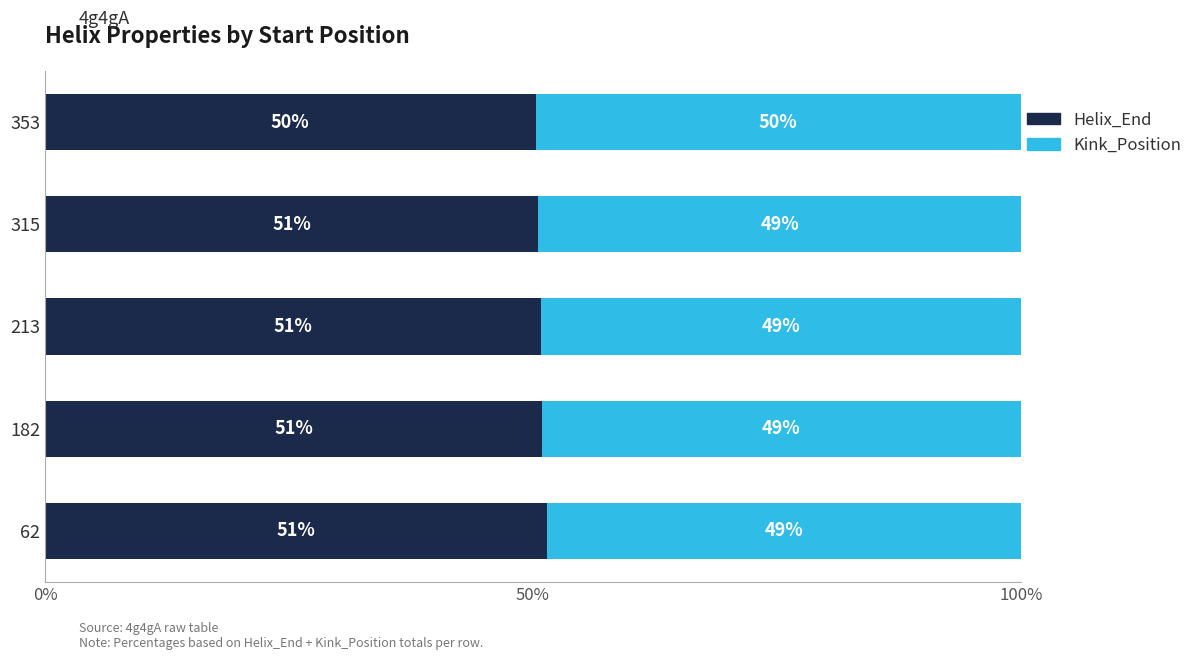

At which label does Helix_End reach its peak?

62